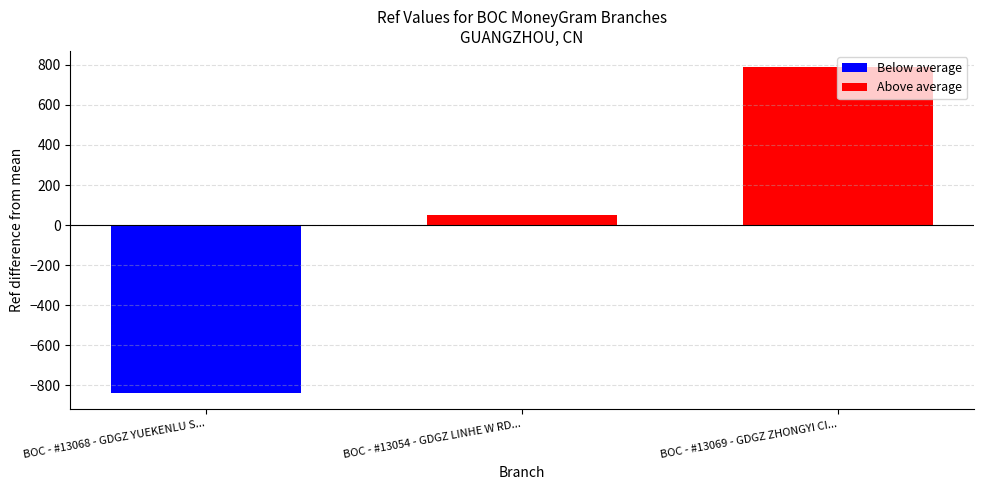

Which label corresponds to the largest value in the chart?

BOC - #13069 - GDGZ ZHONGYI CITY GARDEN